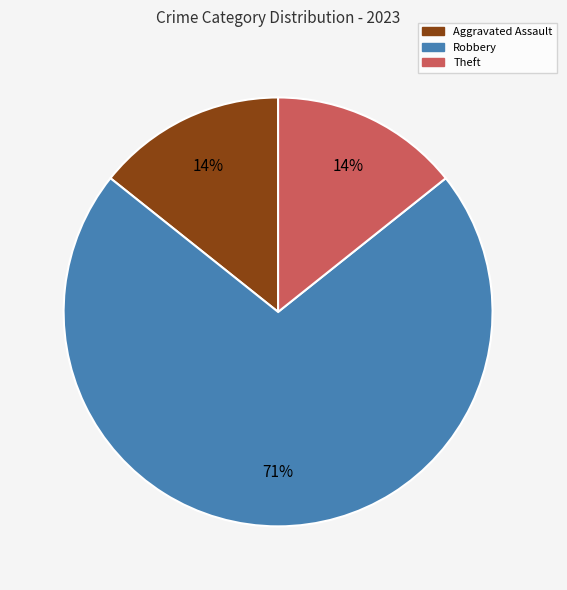

Is there a majority slice in this chart?

Yes